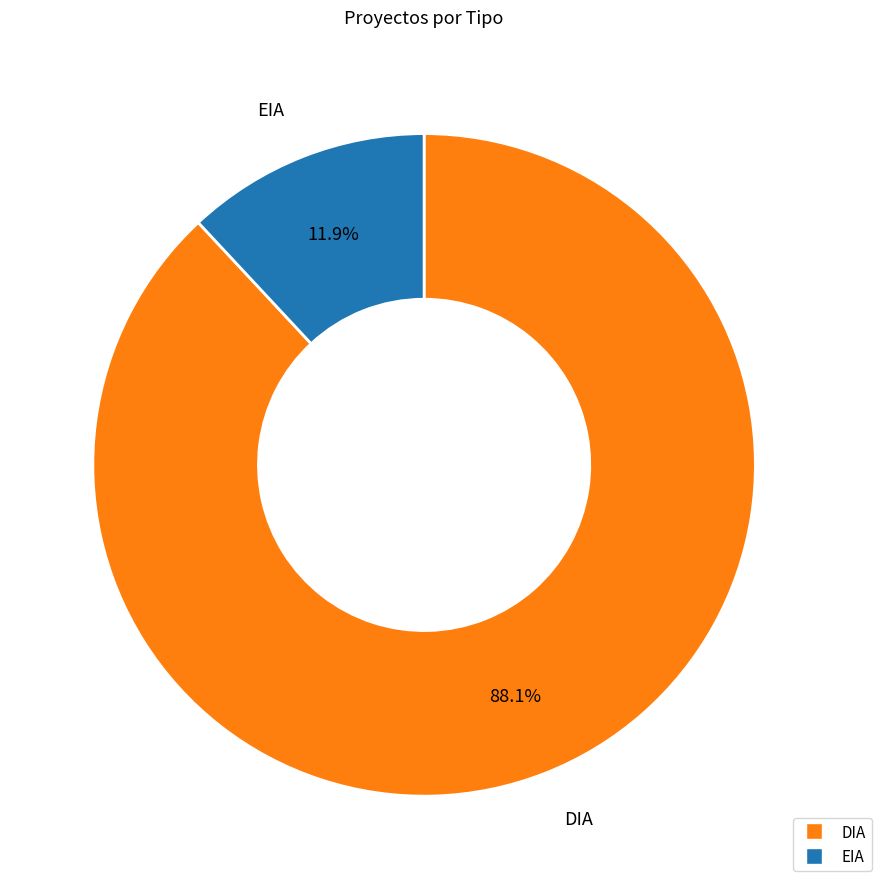

Which has a higher value, DIA or EIA?

DIA